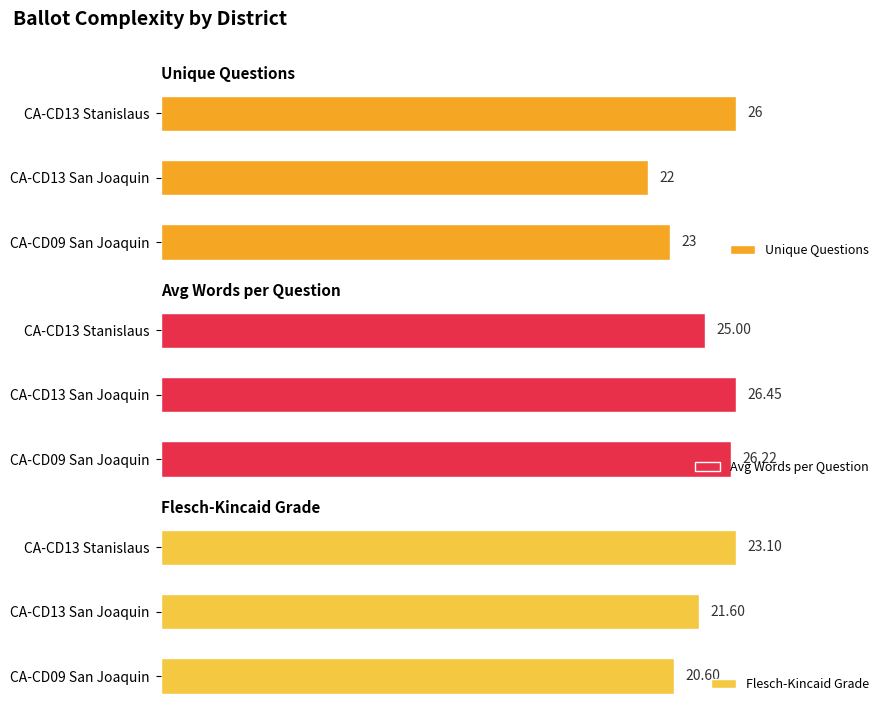

At which label is Unique Questions closest to 24?

CA-CD09 San Joaquin